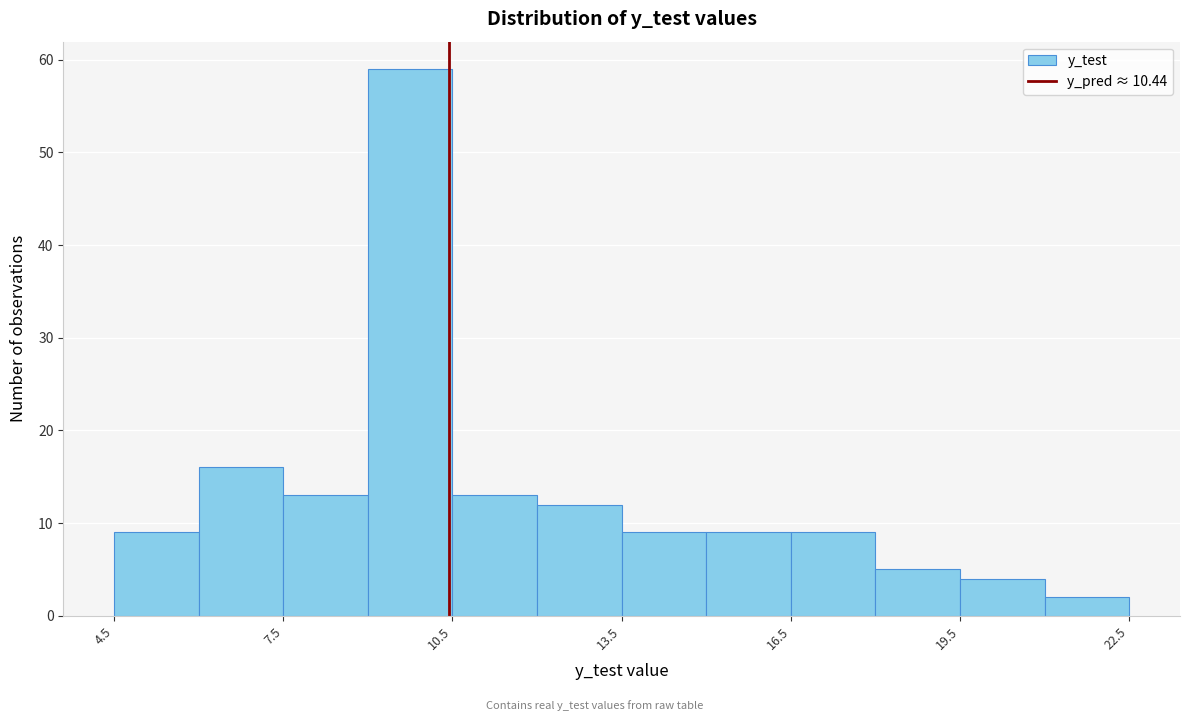

Around what value on the x-axis is the tallest bar? Give the approximate position of its centre, as read against the axis.

10.0